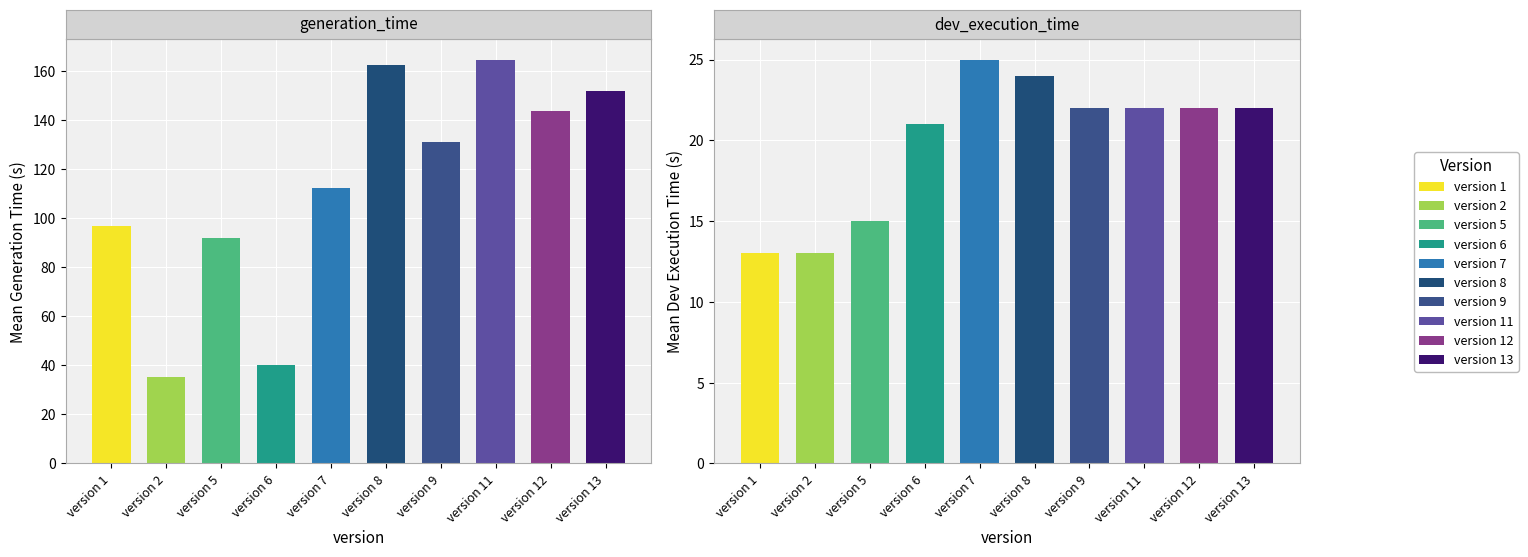

Which series changed the most between 1 and 13?

generation_time